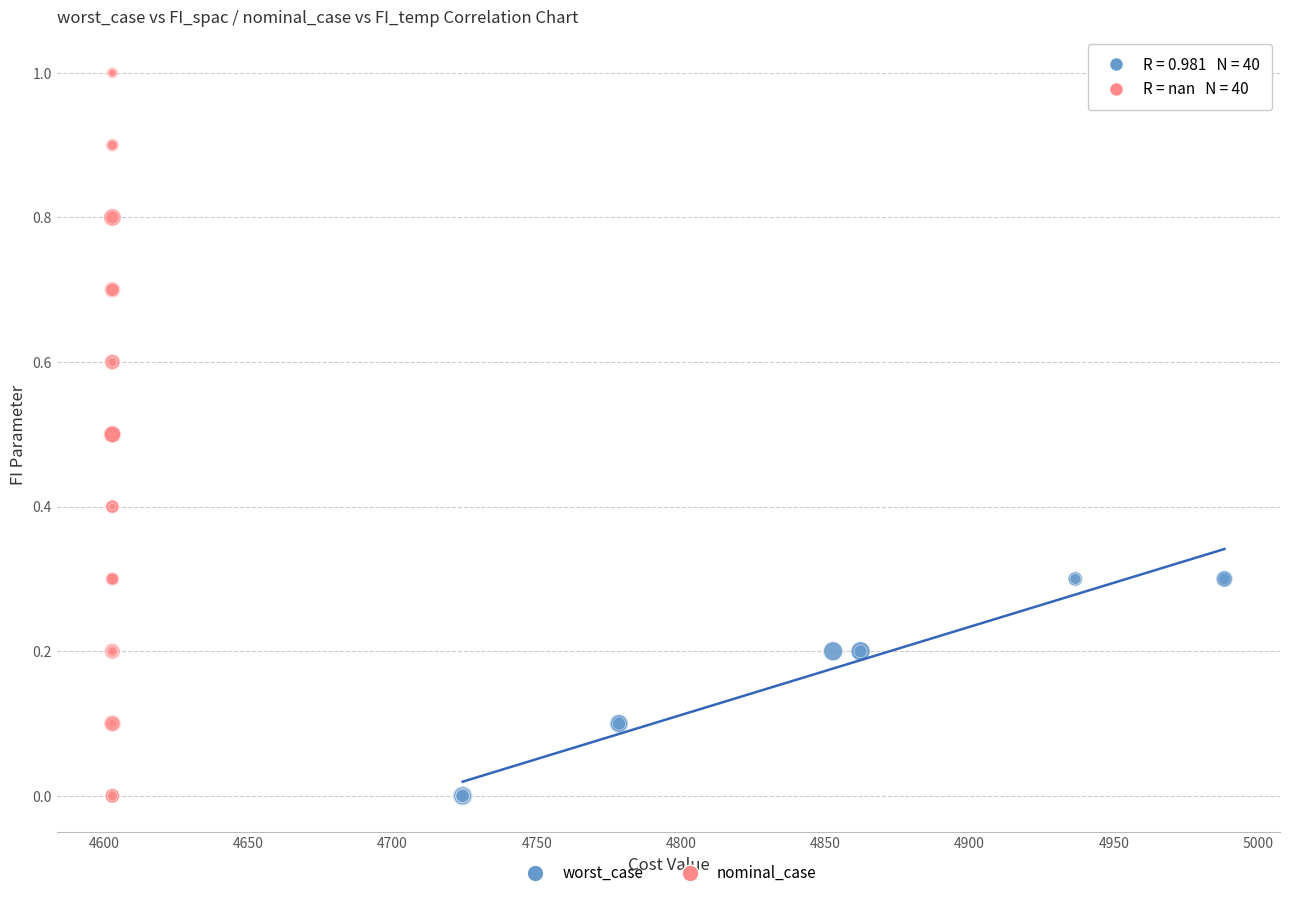

Which series has the largest Y range (max minus min)?

nominal_case